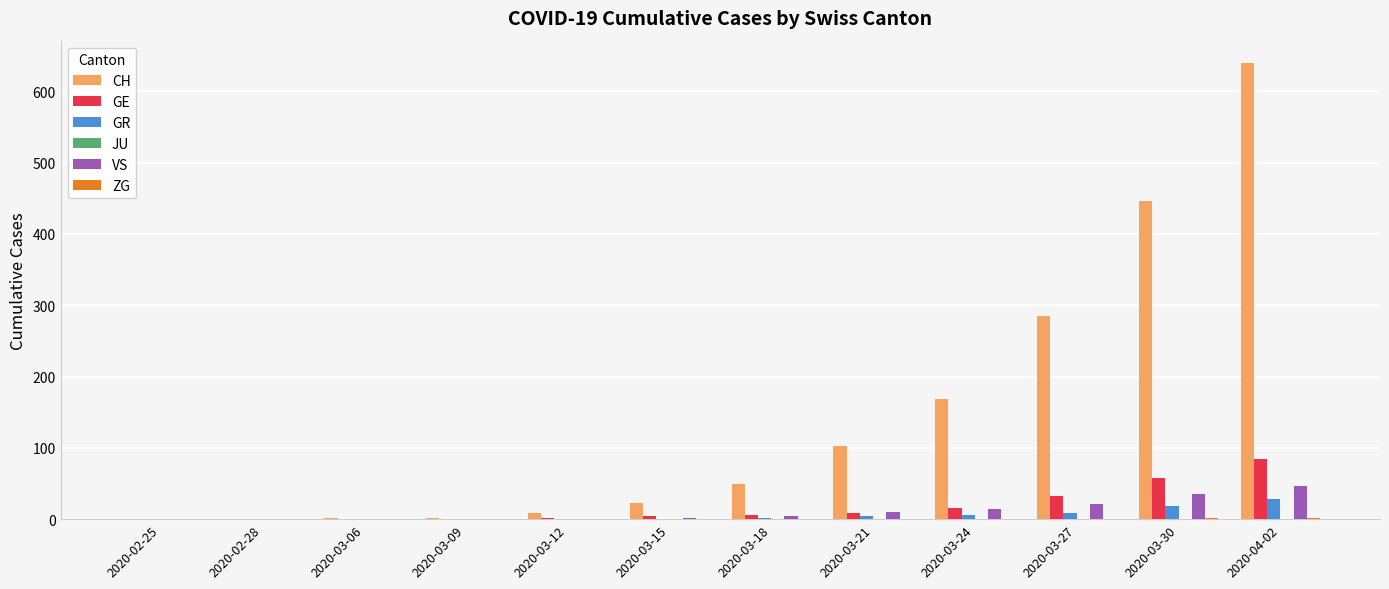

True or false: GE has a value of 6 at 2020-03-18.

True